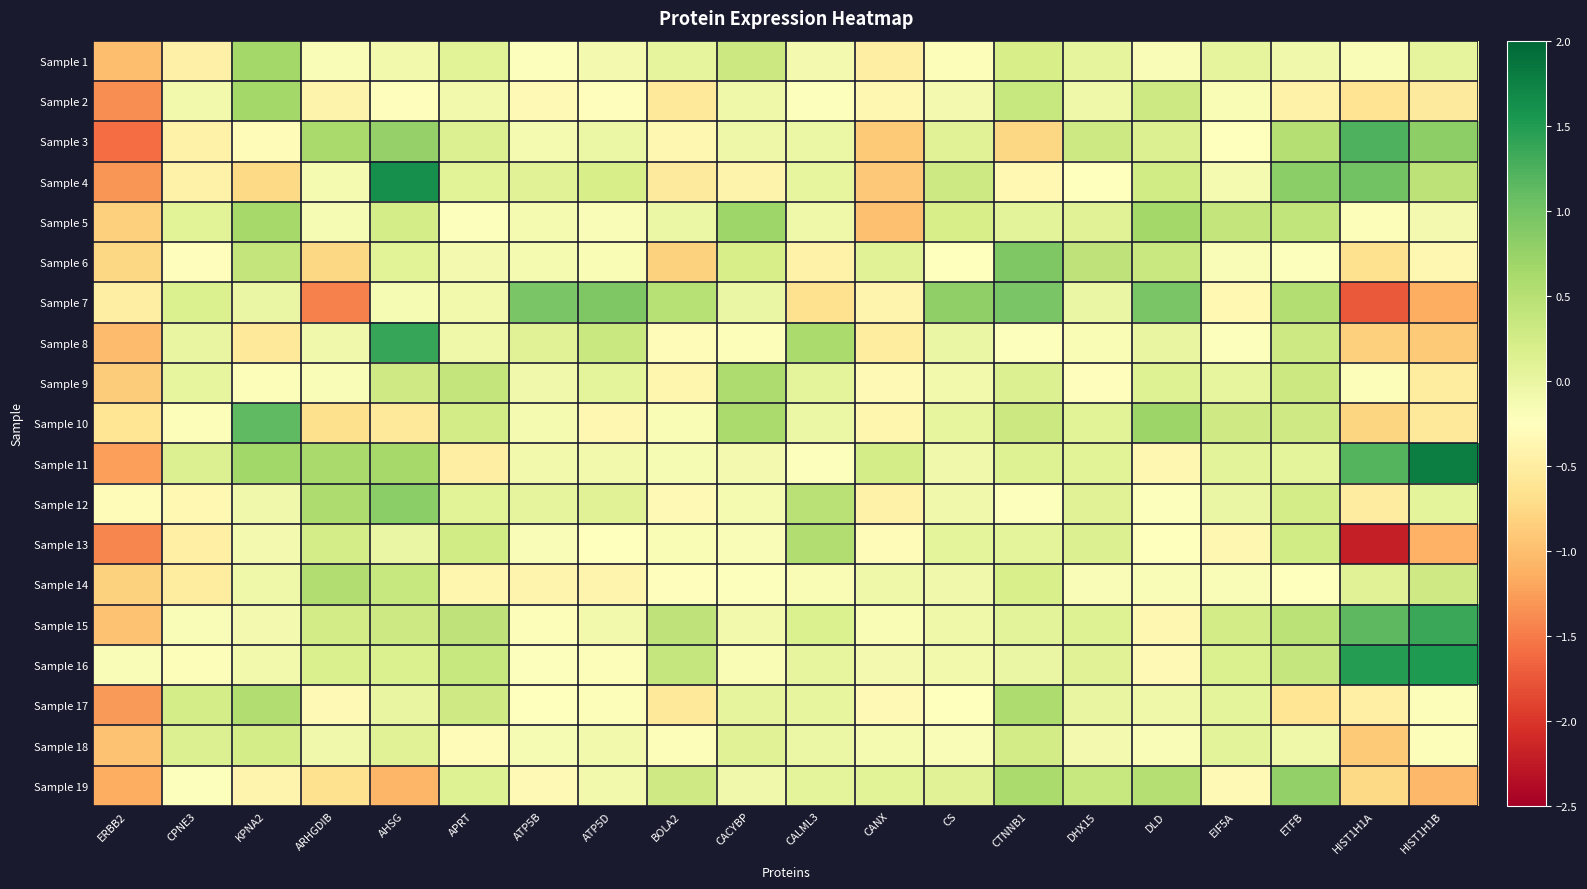

At HIST1H1A, list the series in order from smallest to largest.

Sample 13, Sample 7, Sample 18, Sample 8, Sample 10, Sample 19, Sample 6, Sample 2, Sample 12, Sample 17, Sample 5, Sample 9, Sample 1, Sample 14, Sample 4, Sample 15, Sample 11, Sample 3, Sample 16